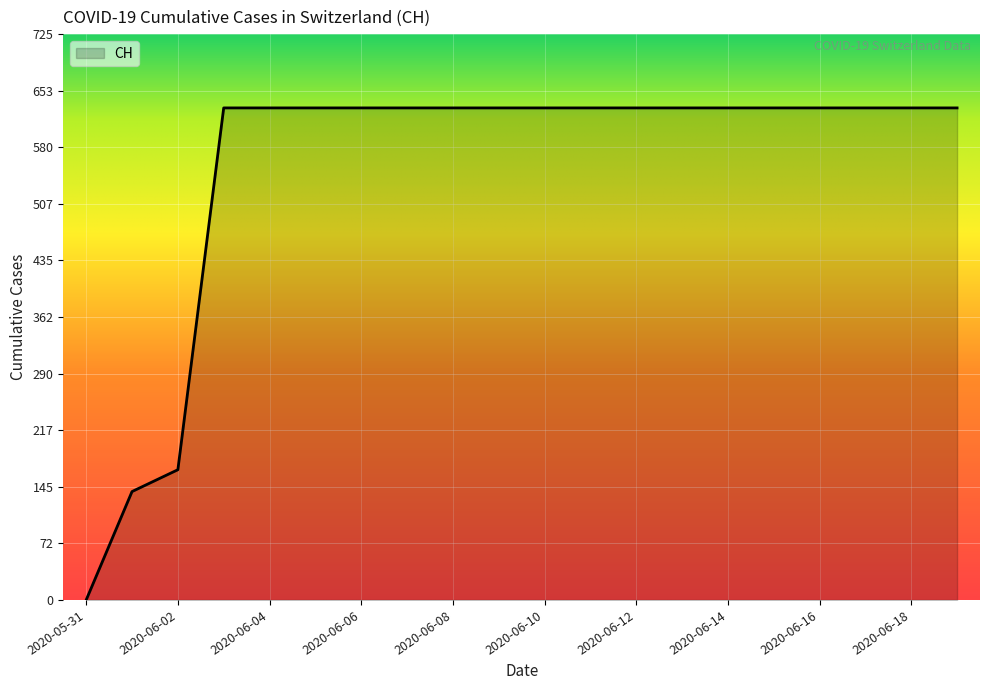

How many distinct data groups are displayed?

1